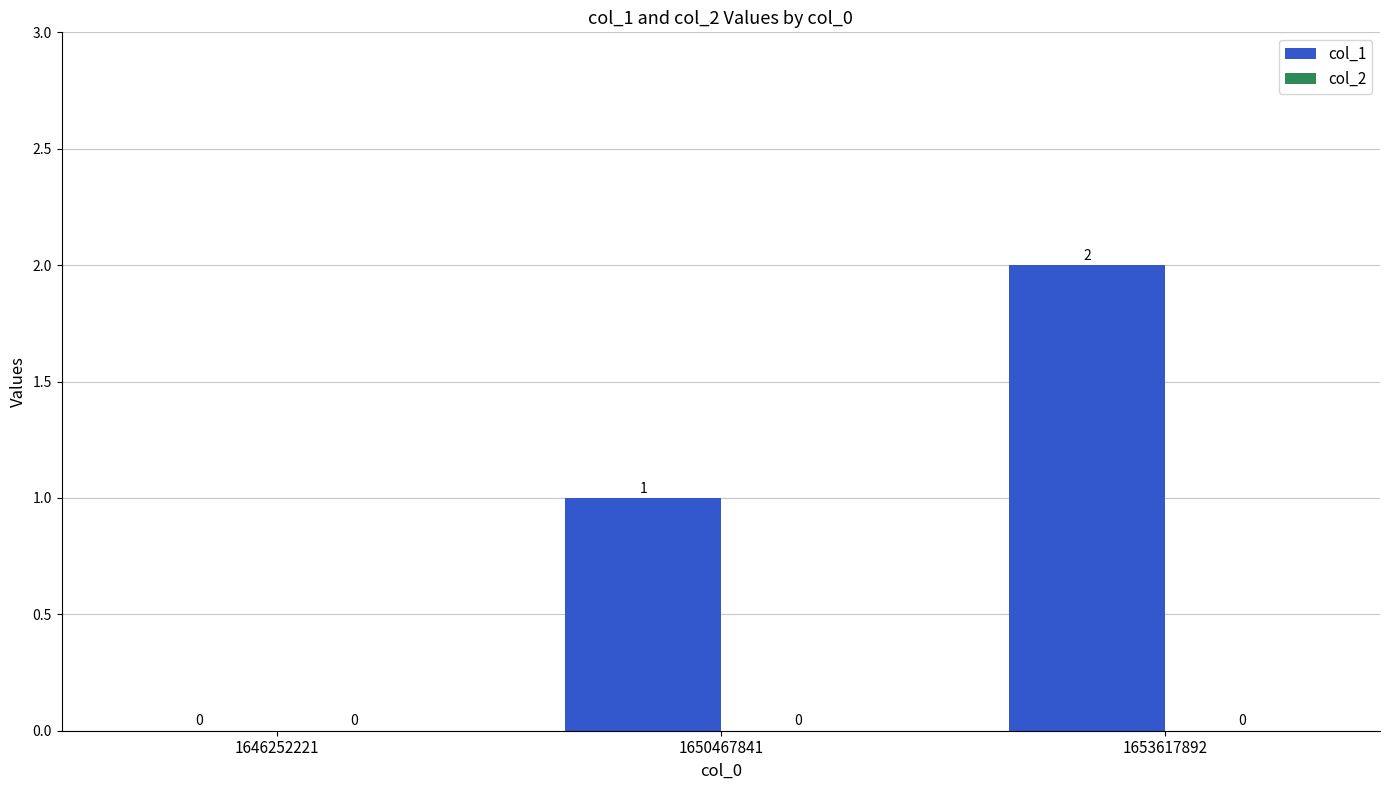

How many values are between 0 and 2?

3